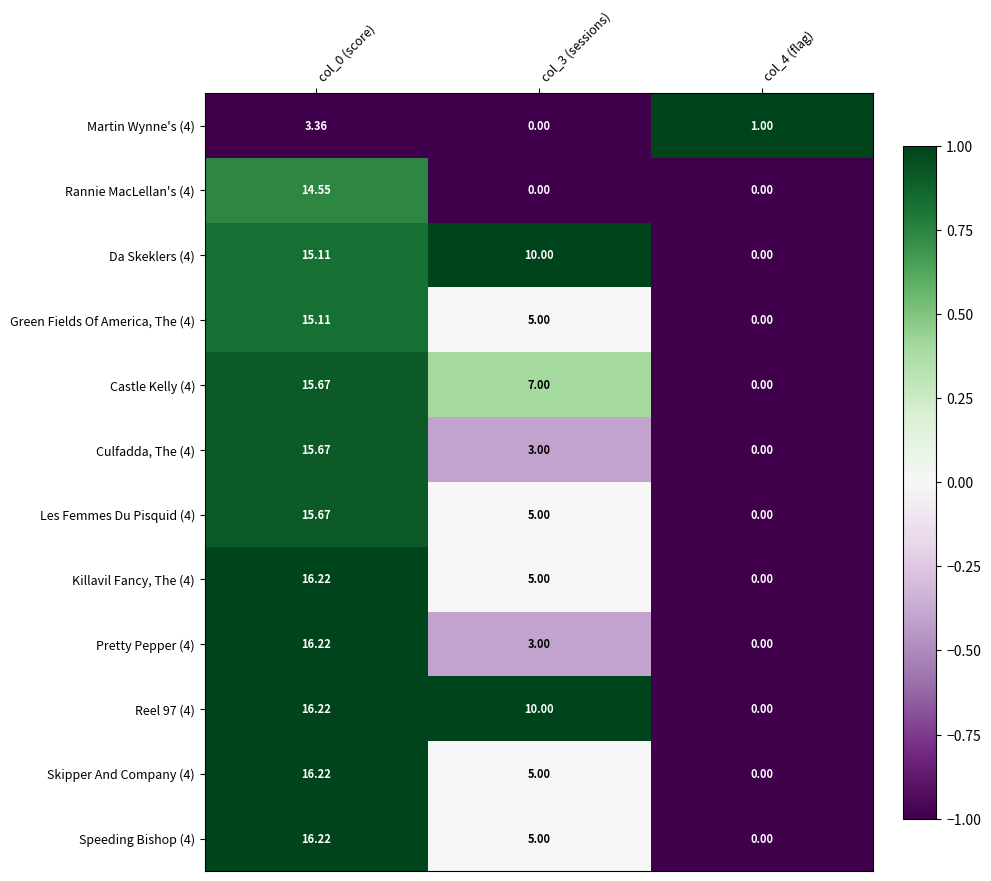

What is the smallest value displayed?

0.0